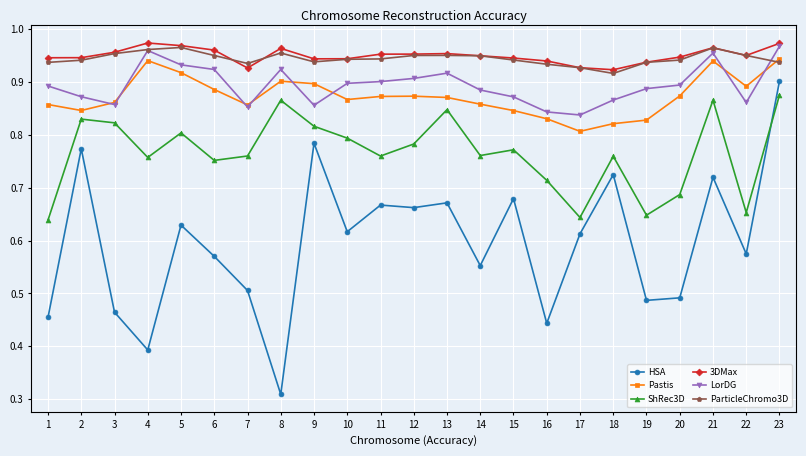

The value of ParticleChromo3D at 15 is 0.5. True or false?

False